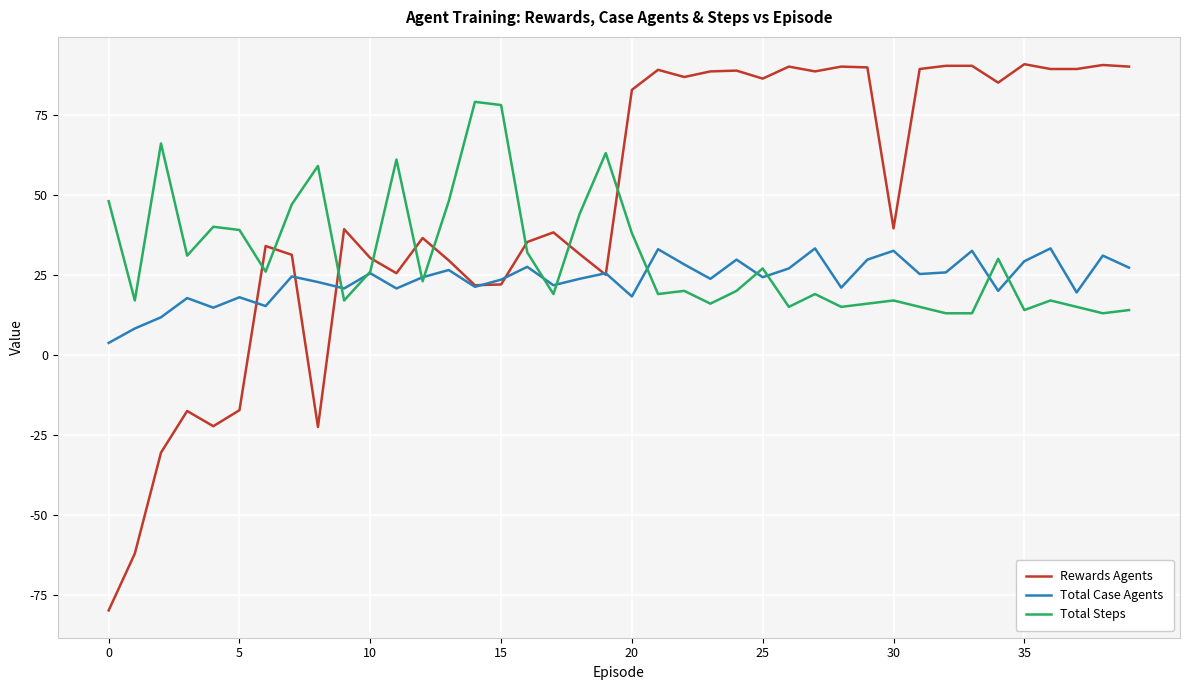

Which series has the largest total across all categories?

Rewards Agents